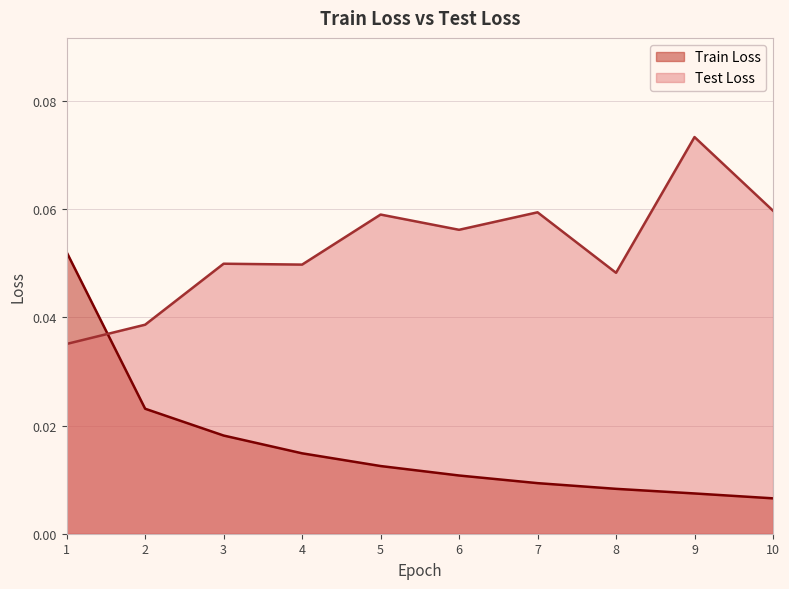

Rank the series by their average value, from highest to lowest.

Test Loss, Train Loss